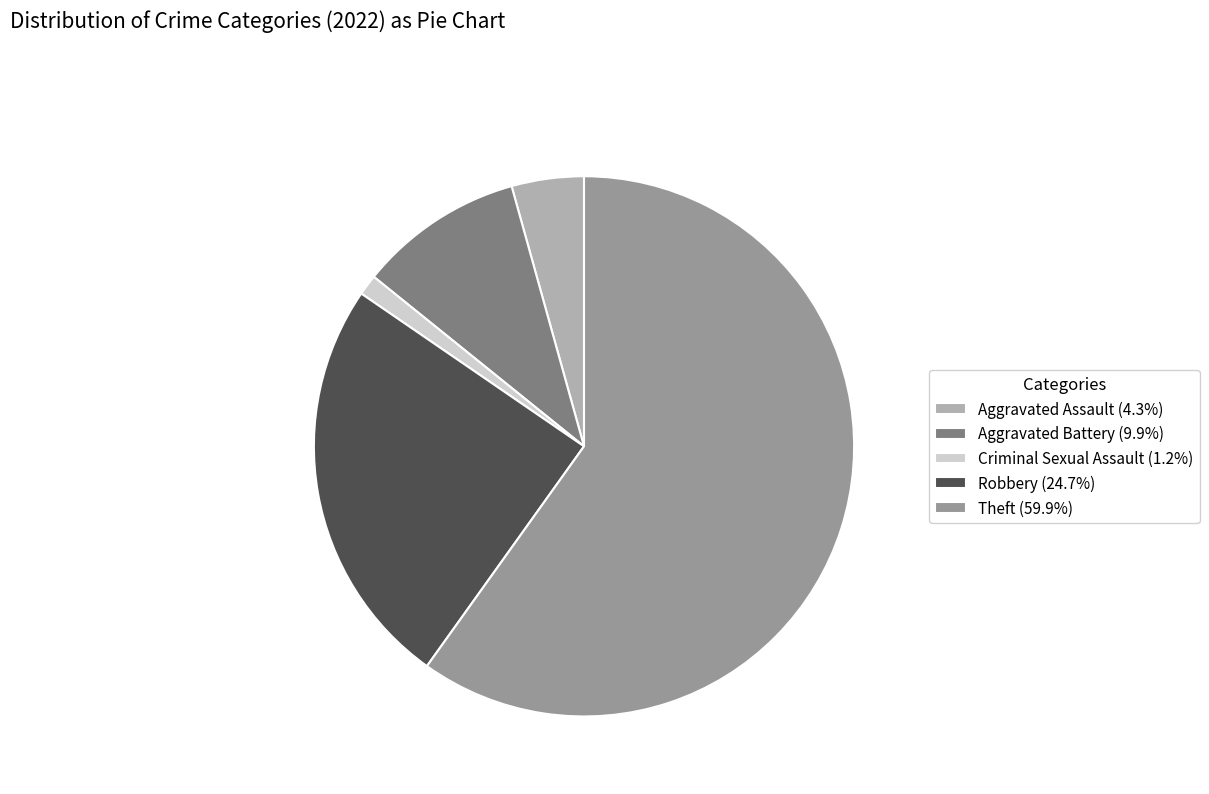

Combined, do Aggravated Assault (4.3%) and Aggravated Battery (9.9%) account for over 50%?

No